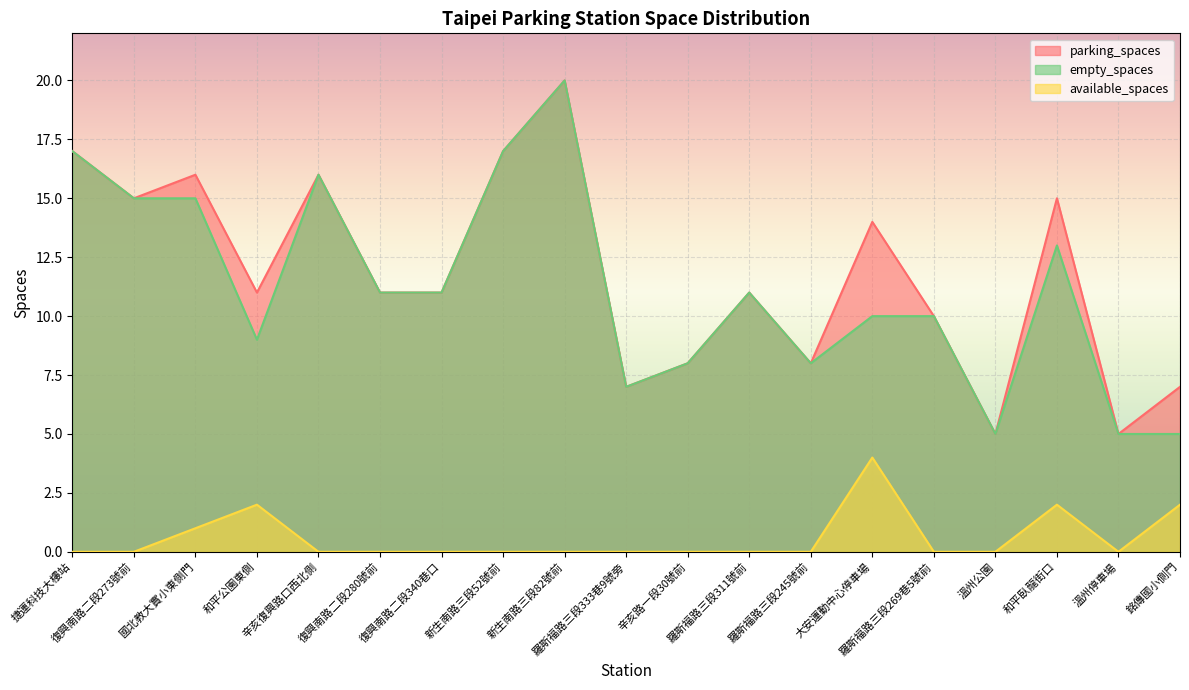

Which series has the widest spread of values?

parking_spaces